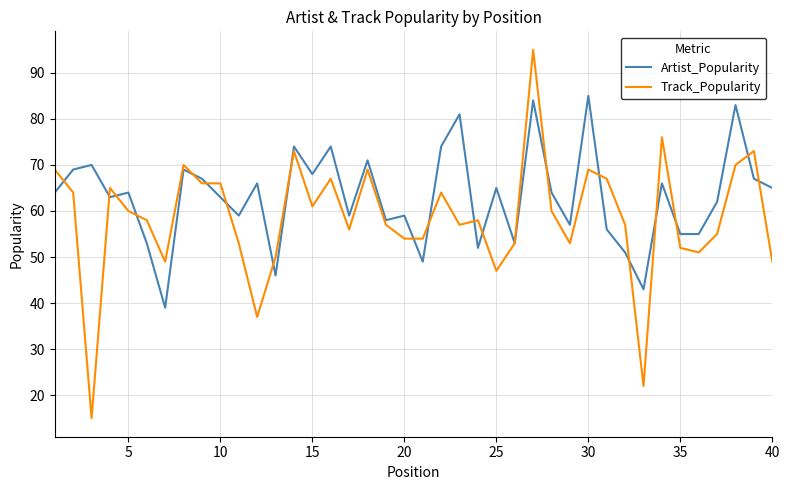

What are all the series names shown in the legend?

Artist_Popularity, Track_Popularity